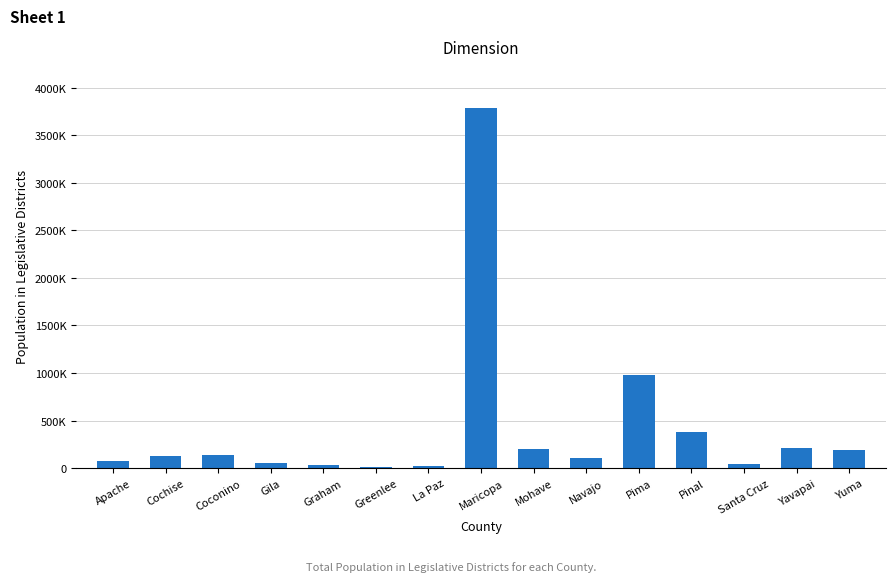

What is the average value?

423779